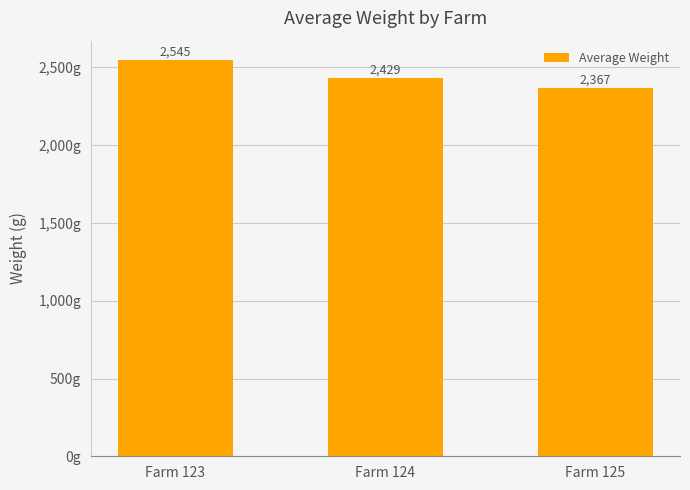

What is the smallest value displayed?

2366.8